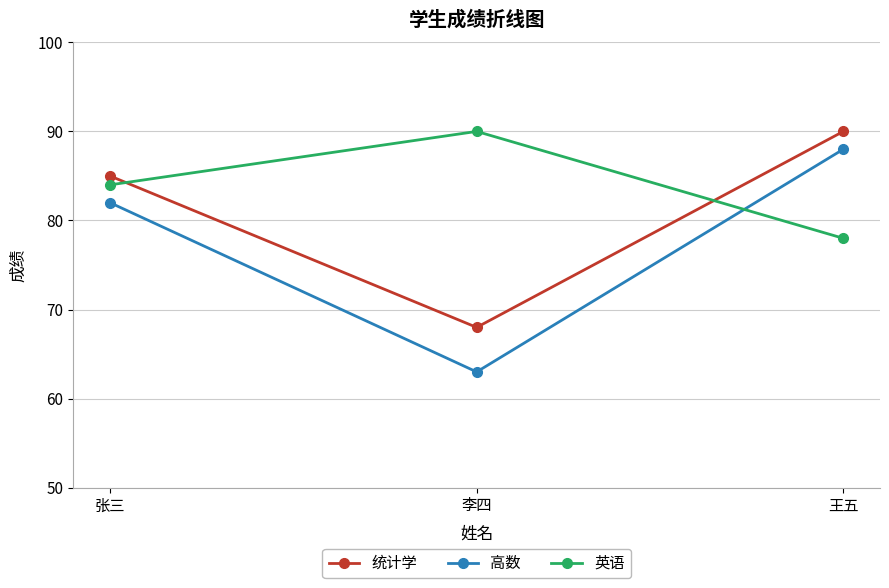

Which category has the highest value in the 英语 series?

李四